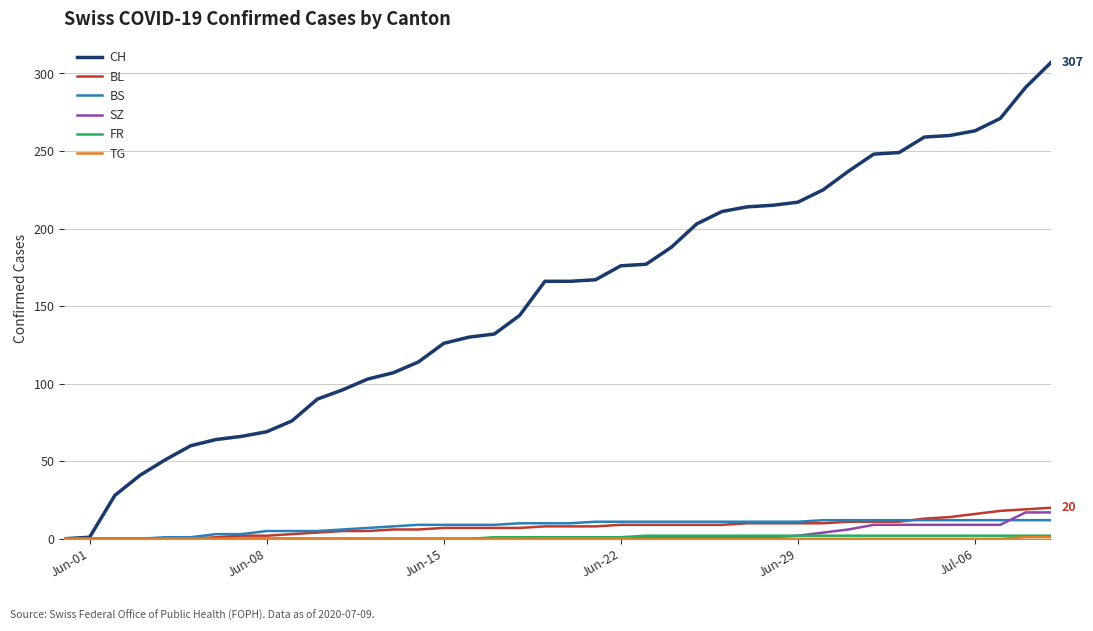

What is the sum of all CH values?

6208